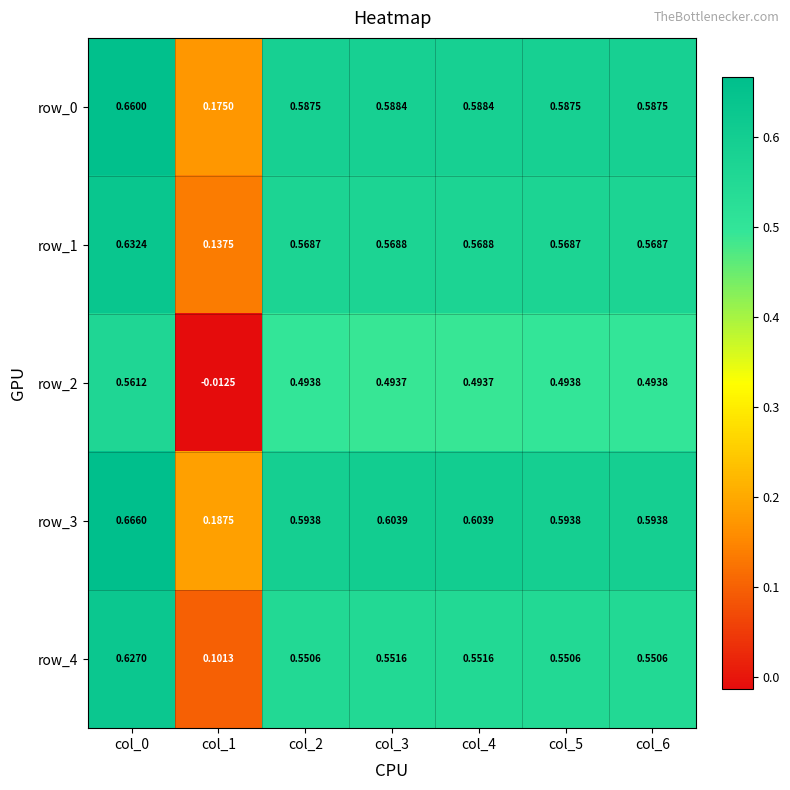

Is the value of row_2 at col_1 greater than the value of row_1 at col_5?

No